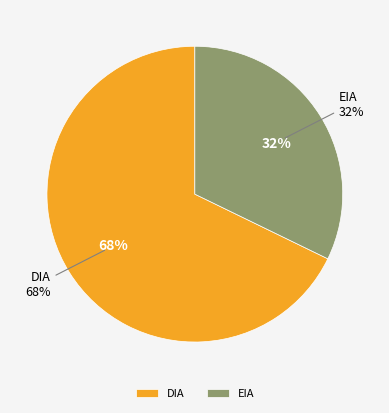

Which slice is the largest?

DIA